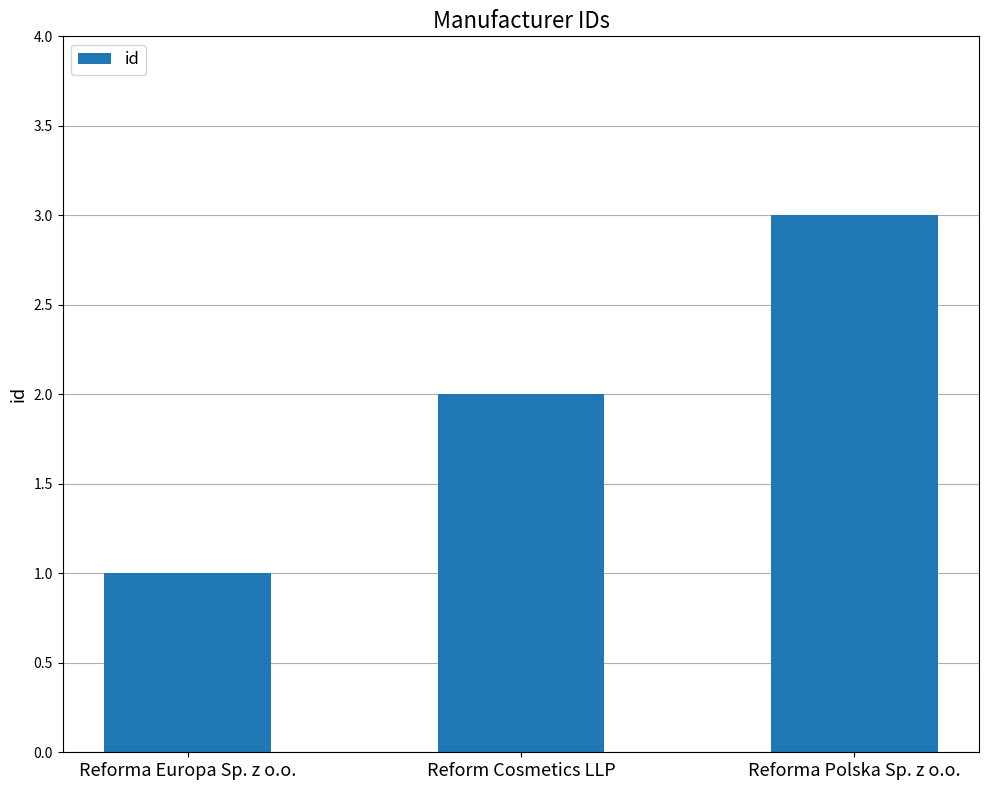

True or false: the data shows 0 at Reforma Europa Sp. z o.o..

False